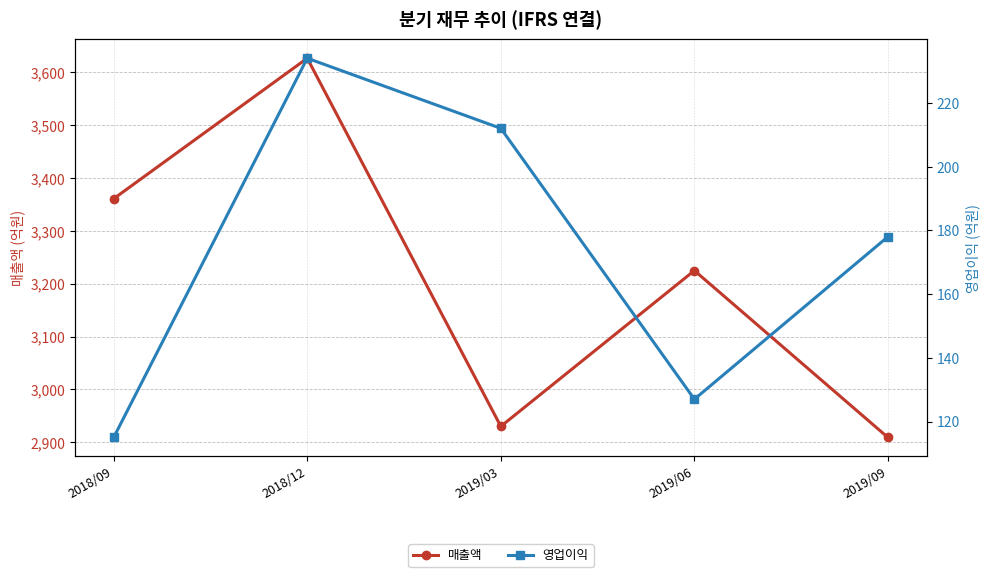

Where does the 영업이익 series first go above 178?

2018/12